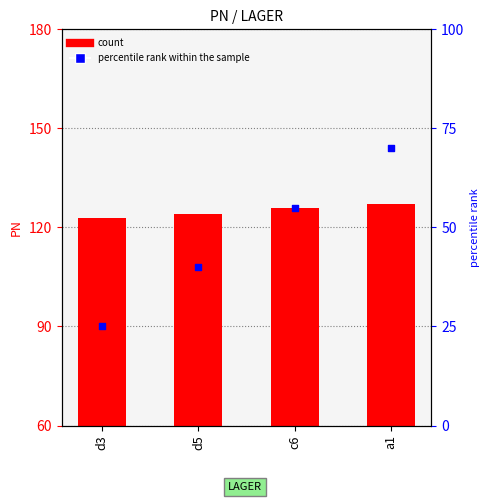

Which series has the largest total across all categories?

PN